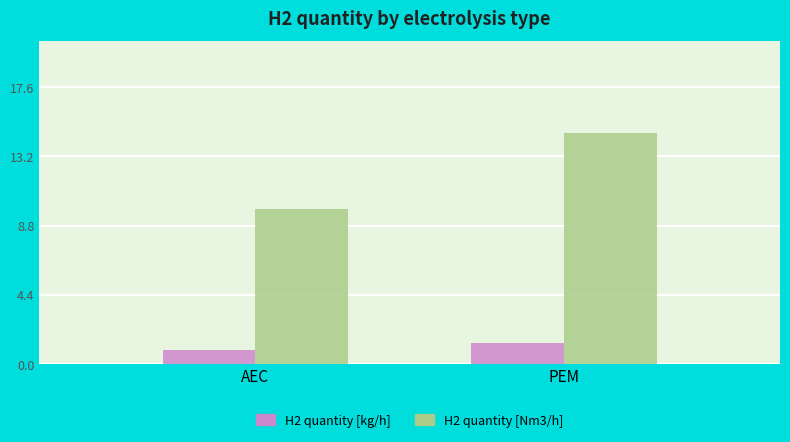

What is the total value across all series at PEM?

16.0